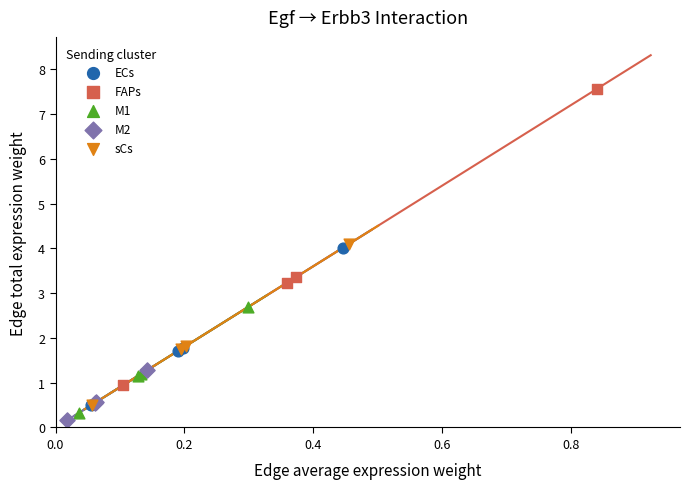

Which series contains the lowest Y value?

M2